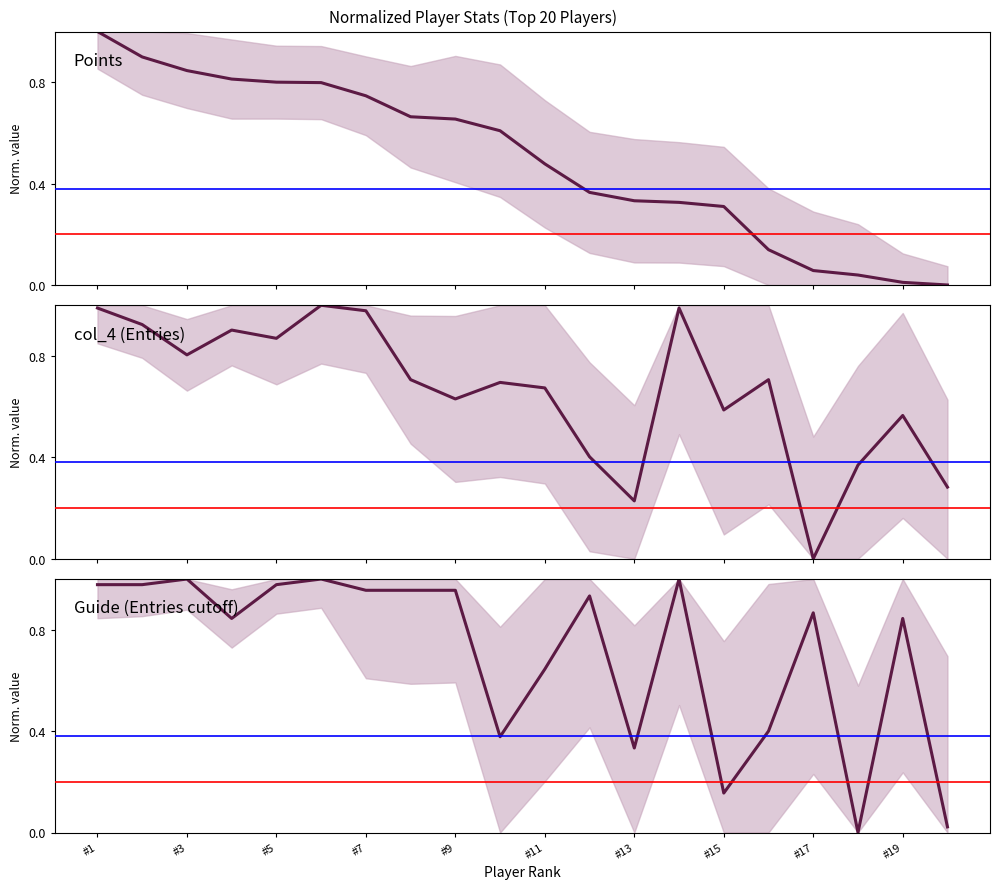

What is the difference between the second highest and minimum values in the Guide (Entries cutoff) series?

1.0